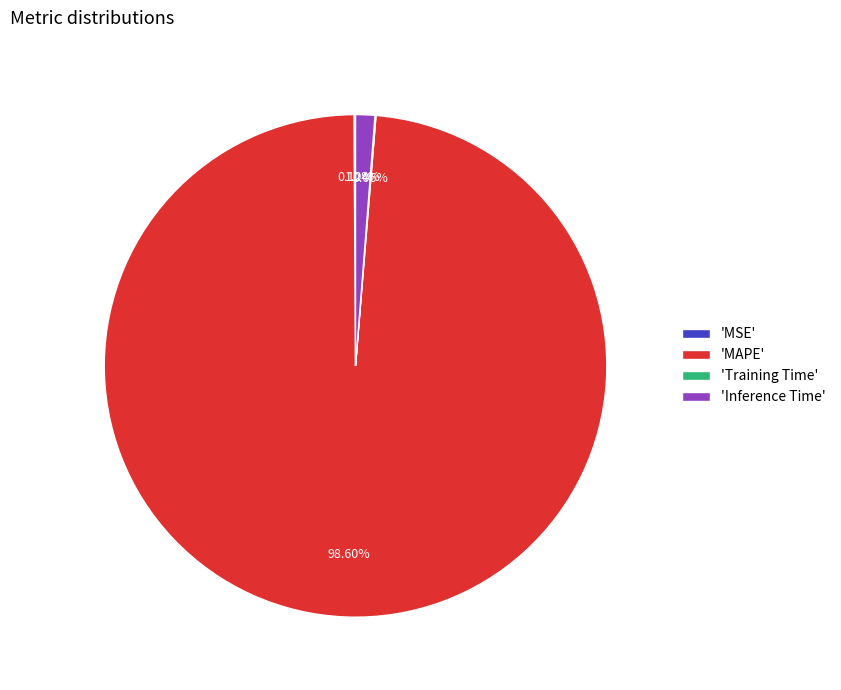

Which category accounts for the majority?

'MAPE'